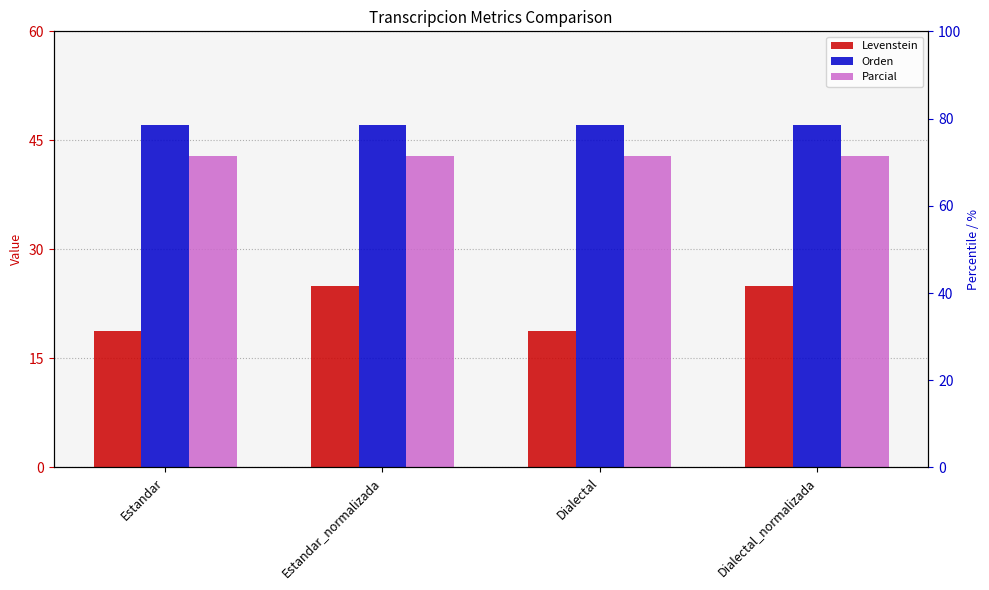

What is the label of the 3rd bar from the right?

Estandar_normalizada